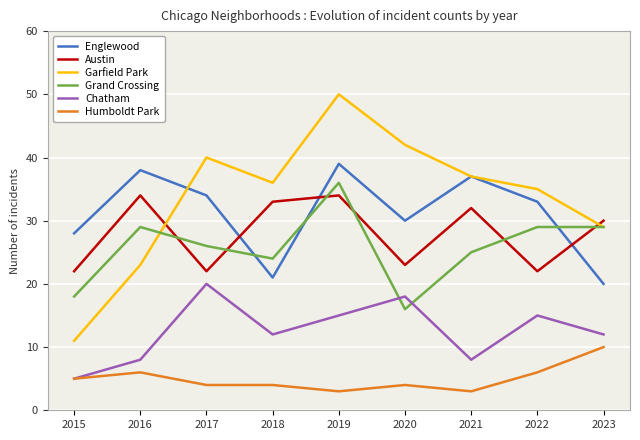

What is the total value across all series at 2022?

140